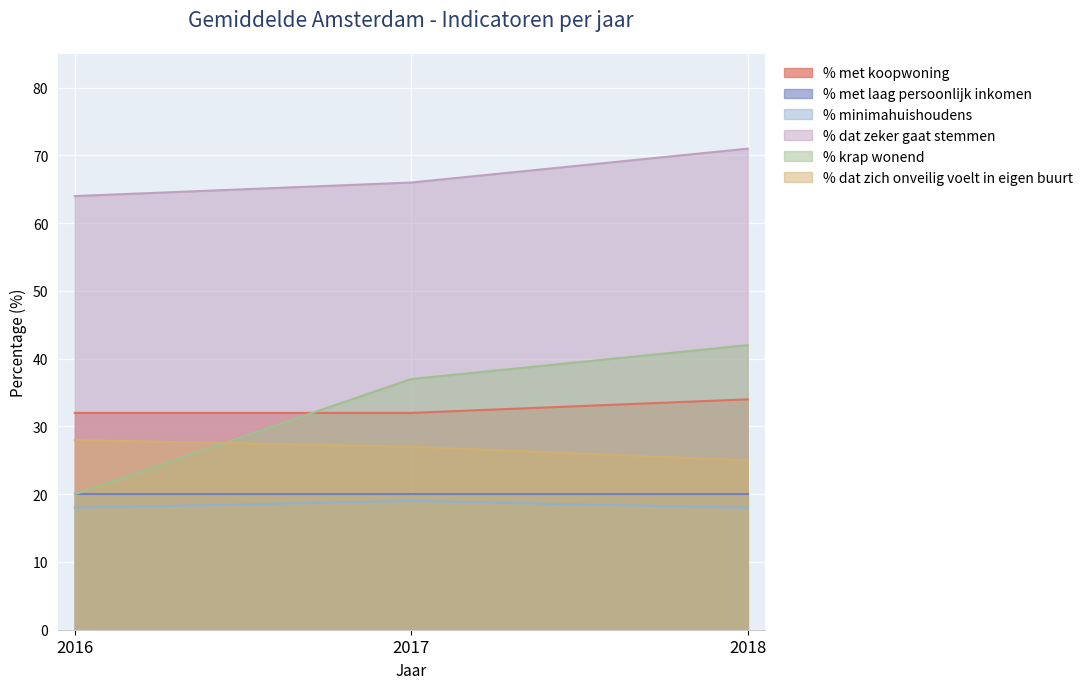

How many lines are shown in the chart?

6